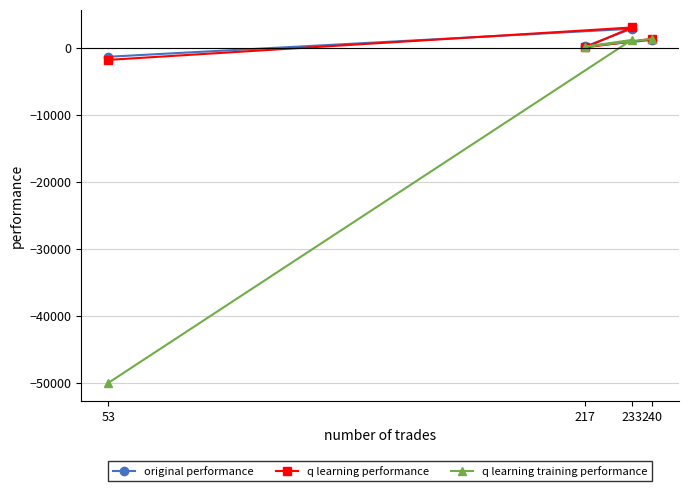

What are all the series names shown in the legend?

original performance, q learning performance, q learning training performance